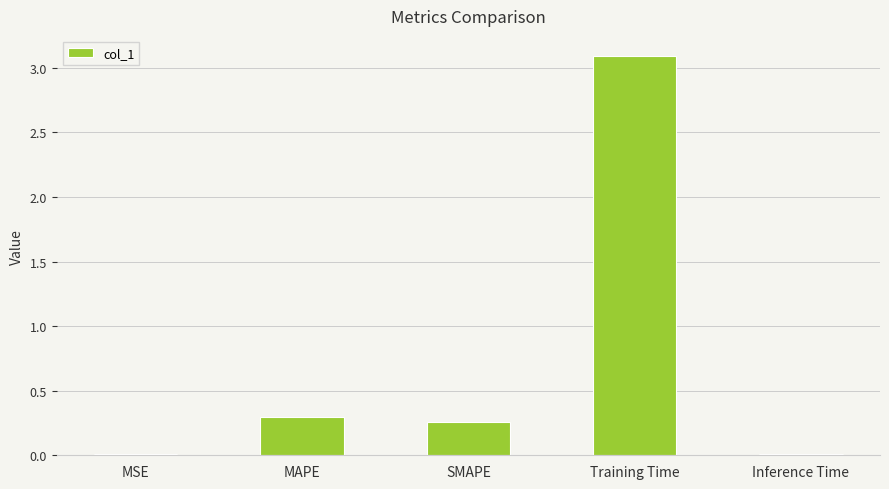

True or false: the data shows 3.1 at Training Time.

True